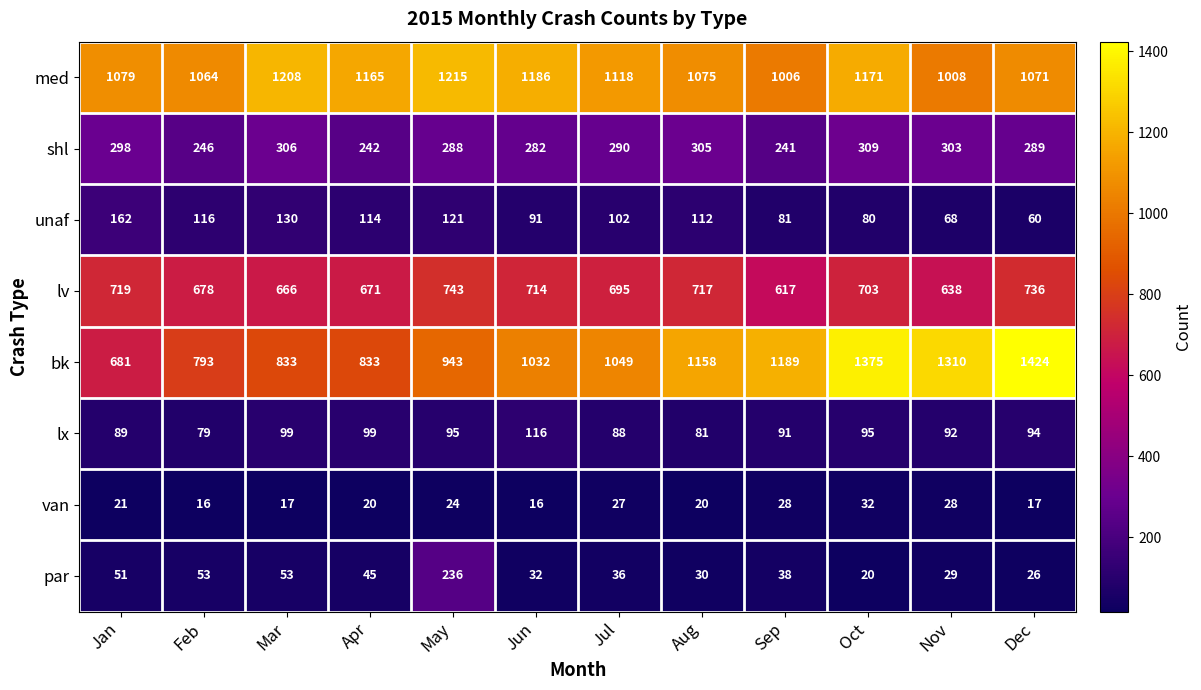

What is the total value across all series at Sep?

3291